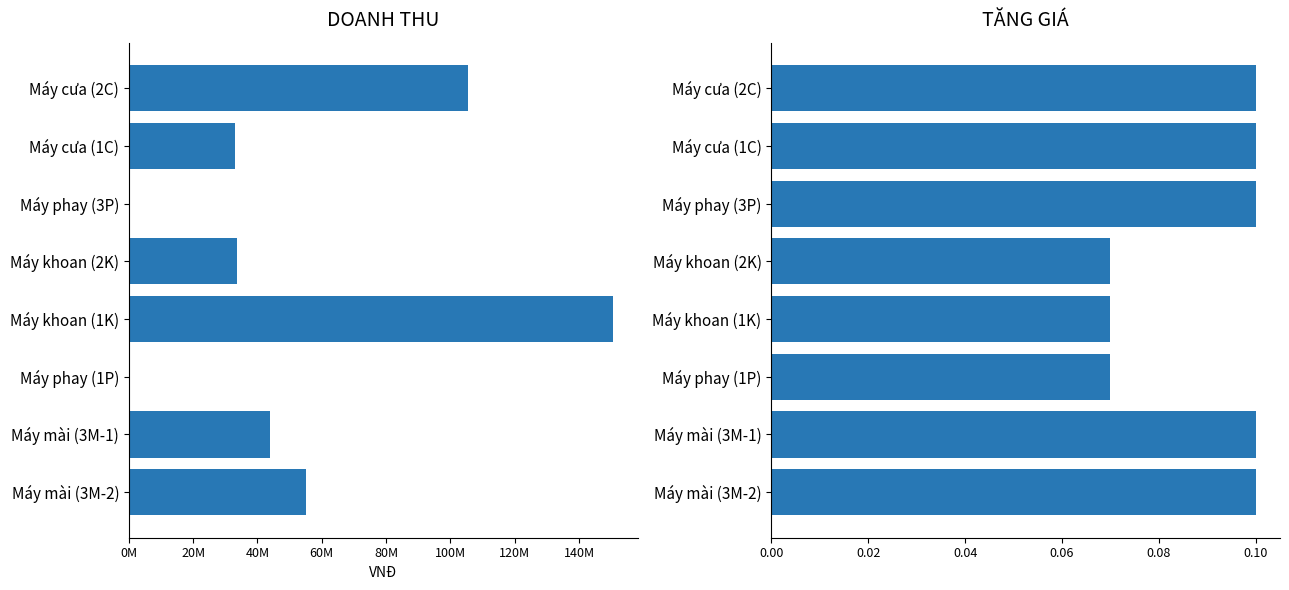

How many bars are there in each group?

2